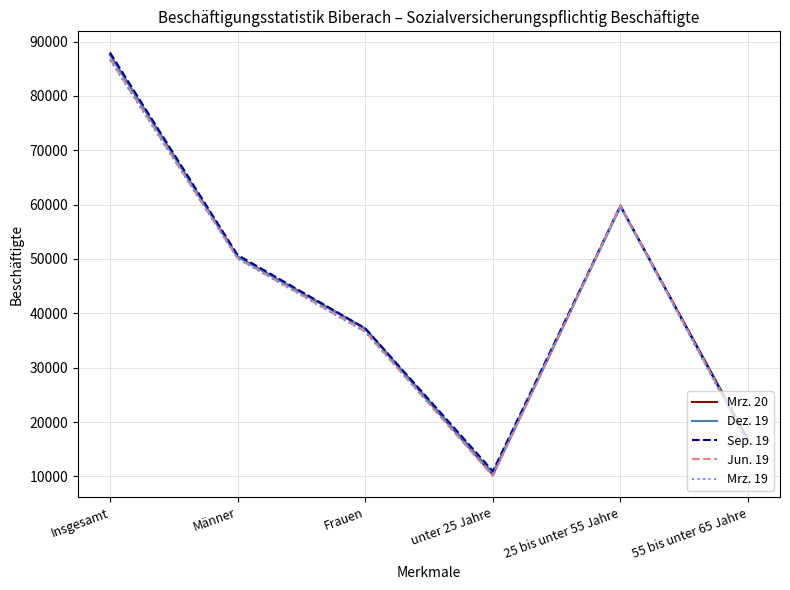

Is this an area chart (filled region under the line)?

No